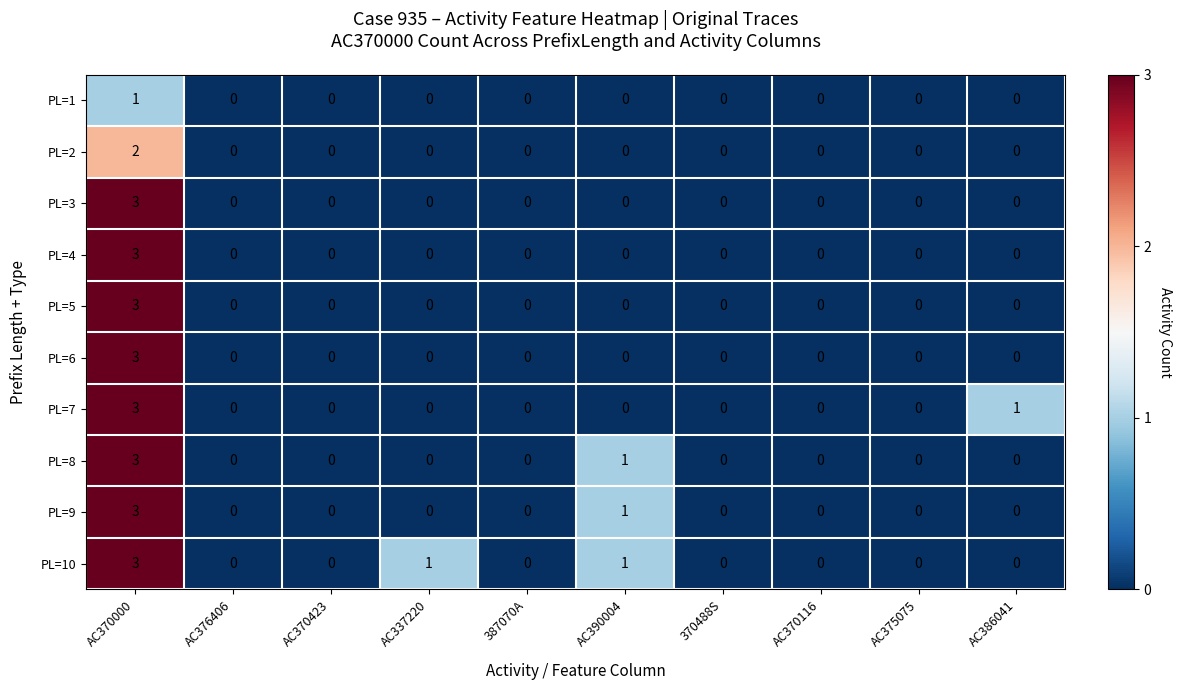

Is it true that PL=7 equals 2 at AC376406?

False